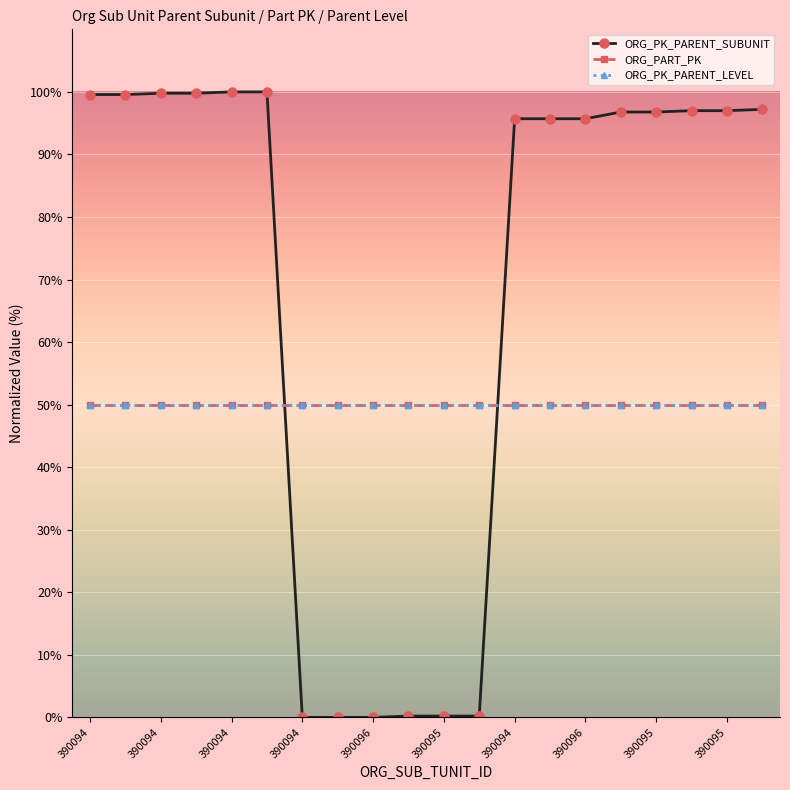

Which series has the largest total across all categories?

ORG_PK_PARENT_SUBUNIT